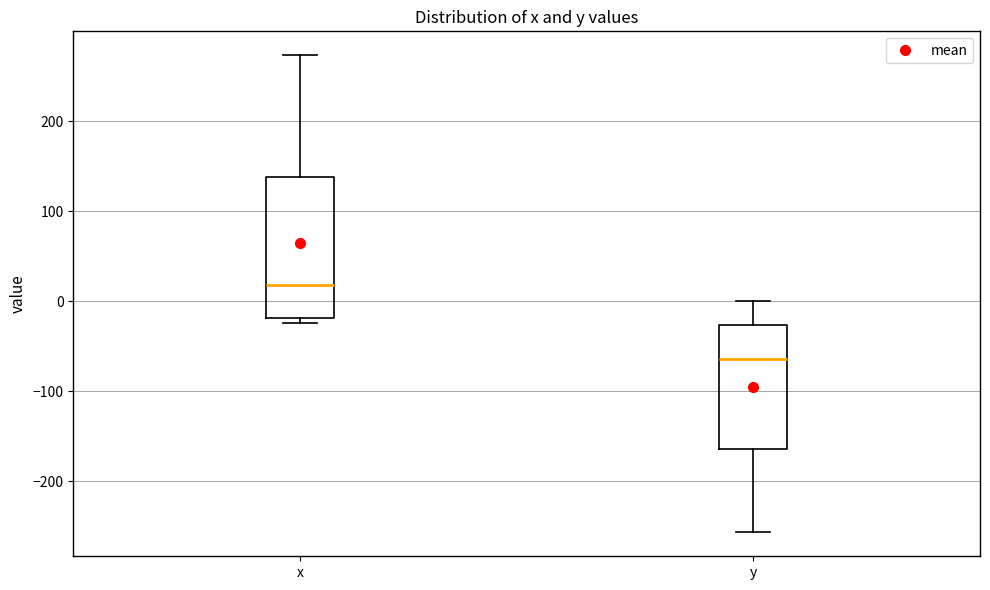

Reading left to right, transcribe this box plot: for each box, give where its median line is, the range the box spans, and where its two whiskers end, as read against the y-axis. The values are not printed on the chart, so give them approximately, as read against the axis.

x: median 20, box -20 to 140, whiskers -20 (just below the box's lower edge) to 270
y: median -60, box -160 to -30, whiskers -260 to 0